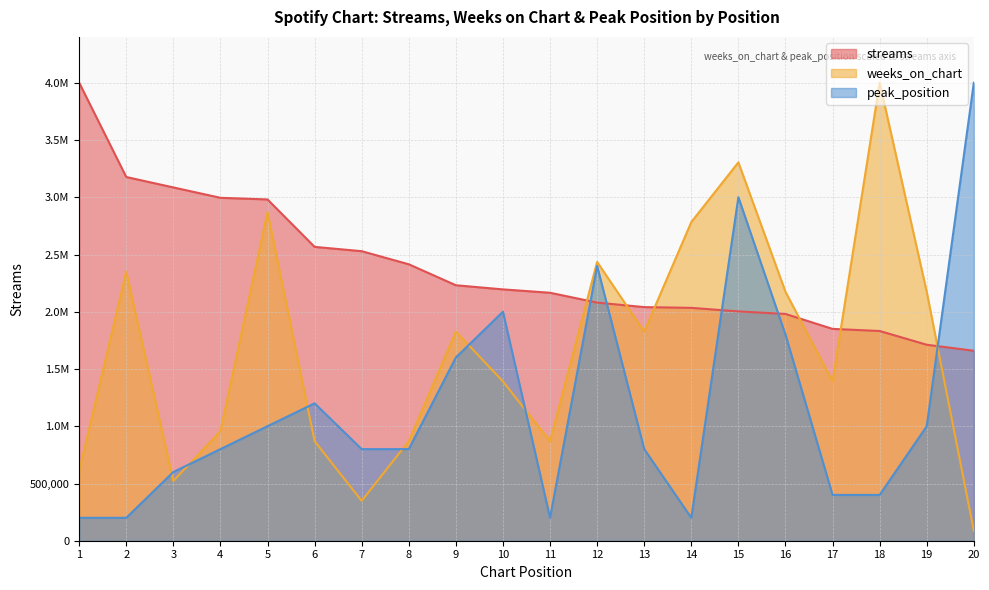

Reading right to left, what are all the values shown in this chart?

streams: 1660544.0	1713053.0	1833187.0	1851532.0	1982233.0	2004403.0	2035398.0	2041948.0	2081361.0	2167364.0	2196804.0	2232978.0	2416367.0	2530635.0	2568494.0	2983003.0	2997284.0	3088055.0	3179164.0	4003444.0
weeks_on_chart: 87031.4	2175784.8	4003444.0	1392502.3	2175784.8	3307192.9	2785004.5	1827659.2	2436879.0	870313.9	1392502.3	1827659.2	870313.9	348125.6	870313.9	2872035.9	957345.3	522188.3	2349847.6	609219.7
peak_position: 4003444.0	1000861.0	400344.4	400344.4	1801549.8	3002583.0	200172.2	800688.8	2402066.4	200172.2	2001722.0	1601377.6	800688.8	800688.8	1201033.2	1000861.0	800688.8	600516.6	200172.2	200172.2